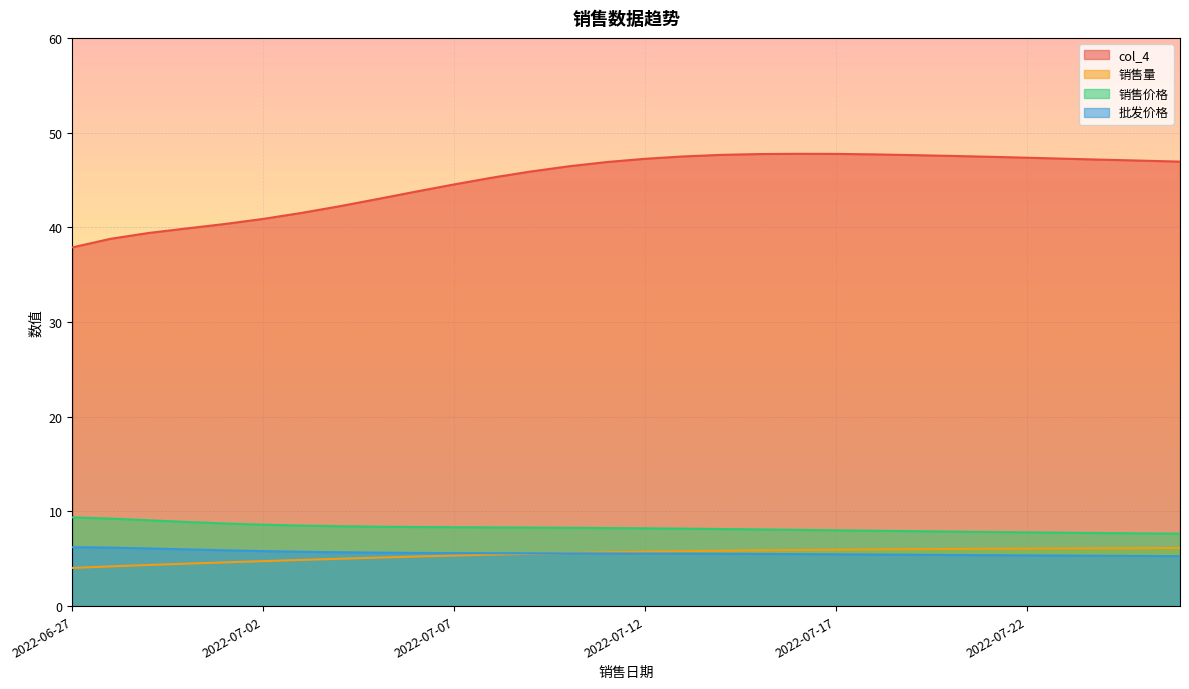

At how many categories does at least one series exceed 18?

30